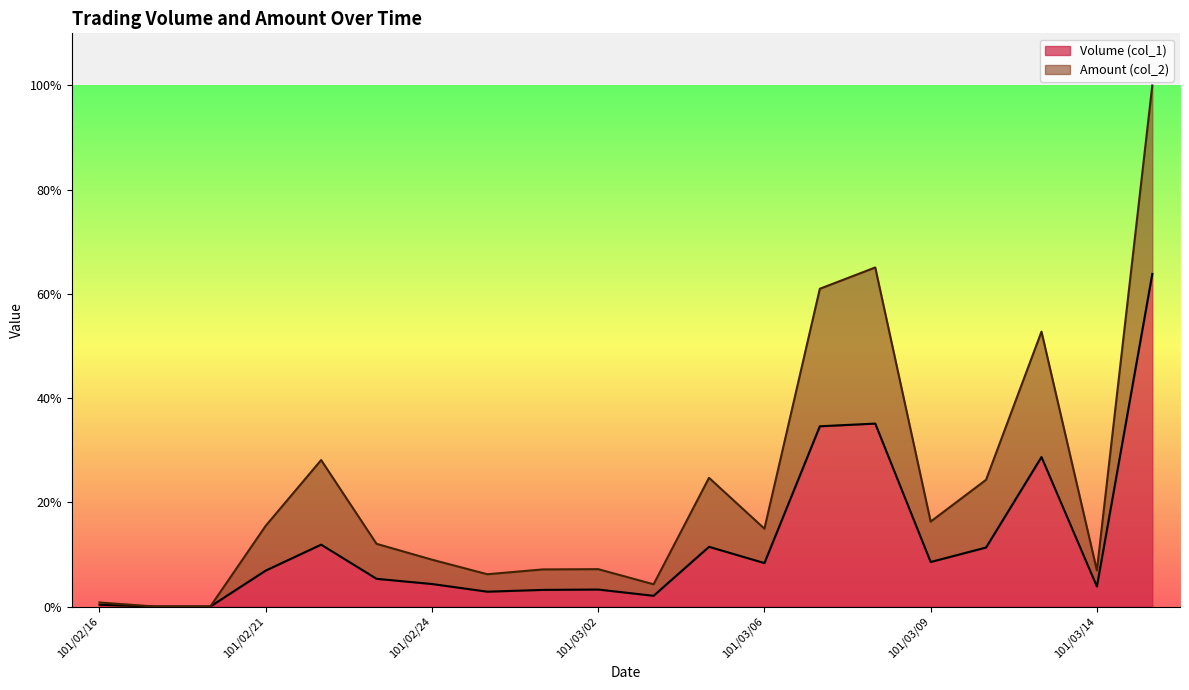

What is the total value across all series at 101/03/09?

16.3